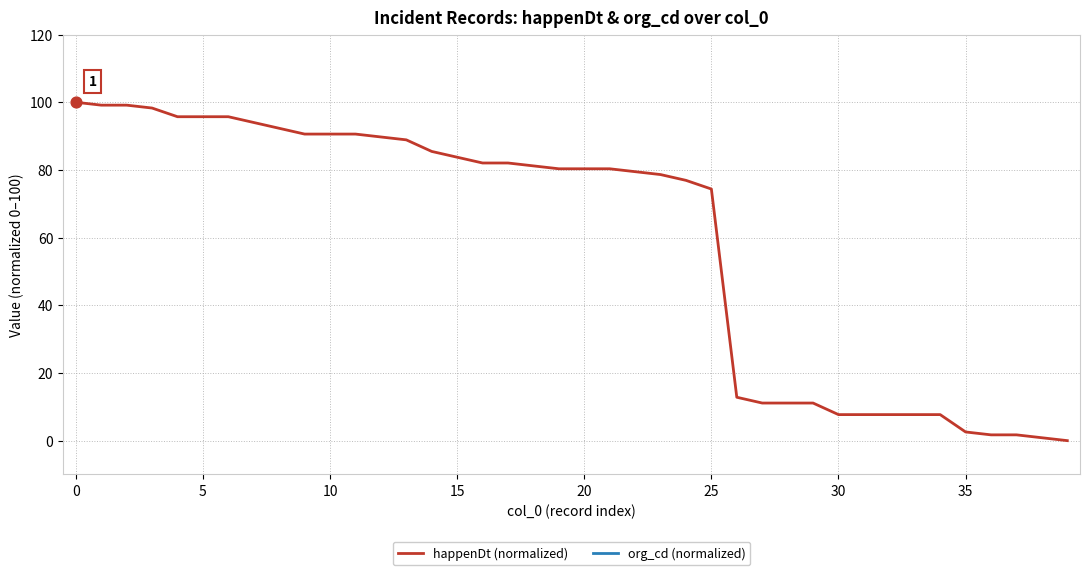

Is the value of happenDt (normalized) at 33 greater than the value of org_cd (normalized) at 14?

No